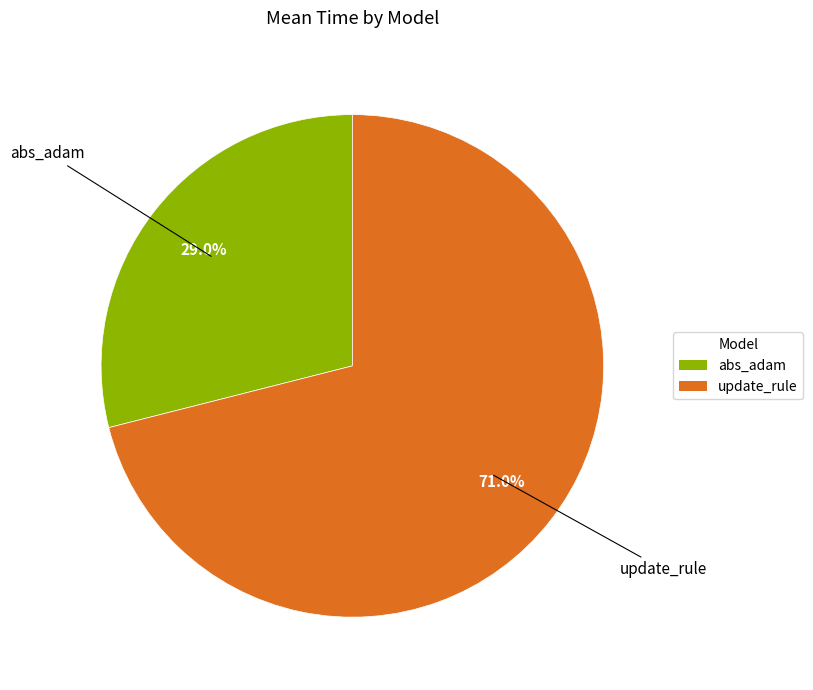

What is the smallest slice in the pie chart?

abs_adam